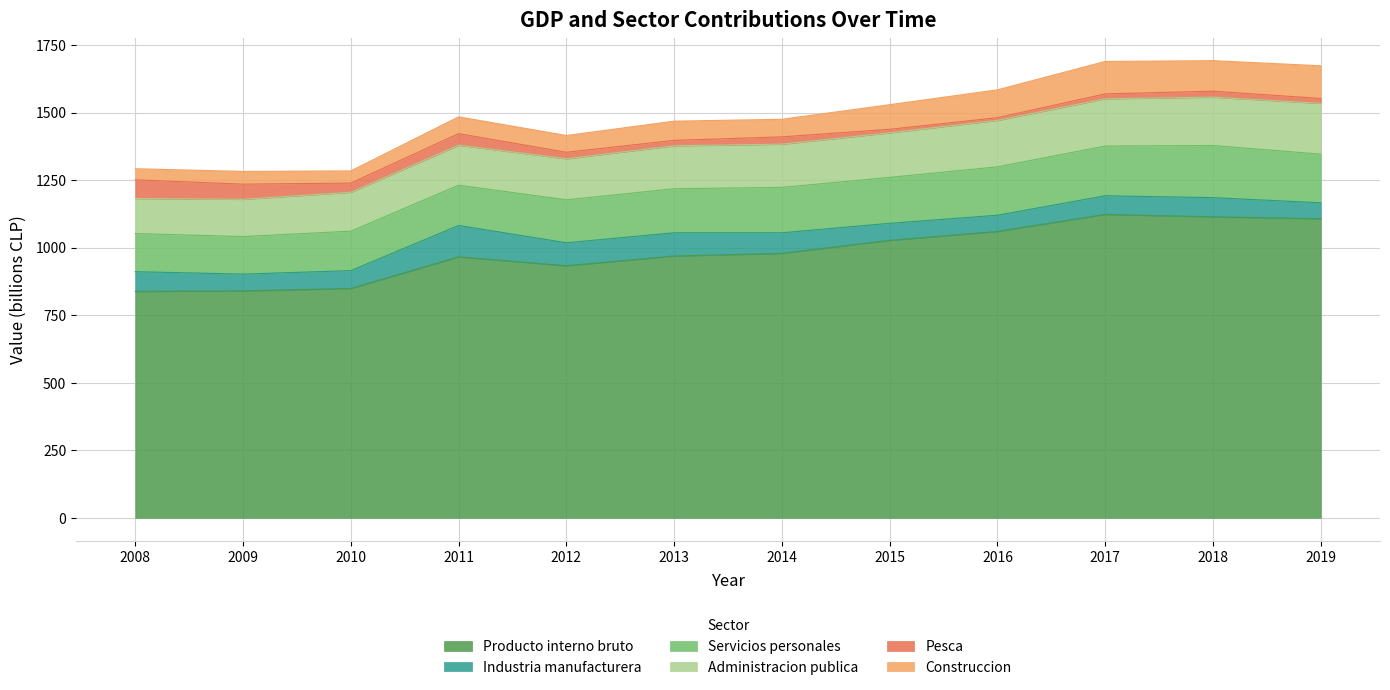

How many distinct data groups are displayed?

6